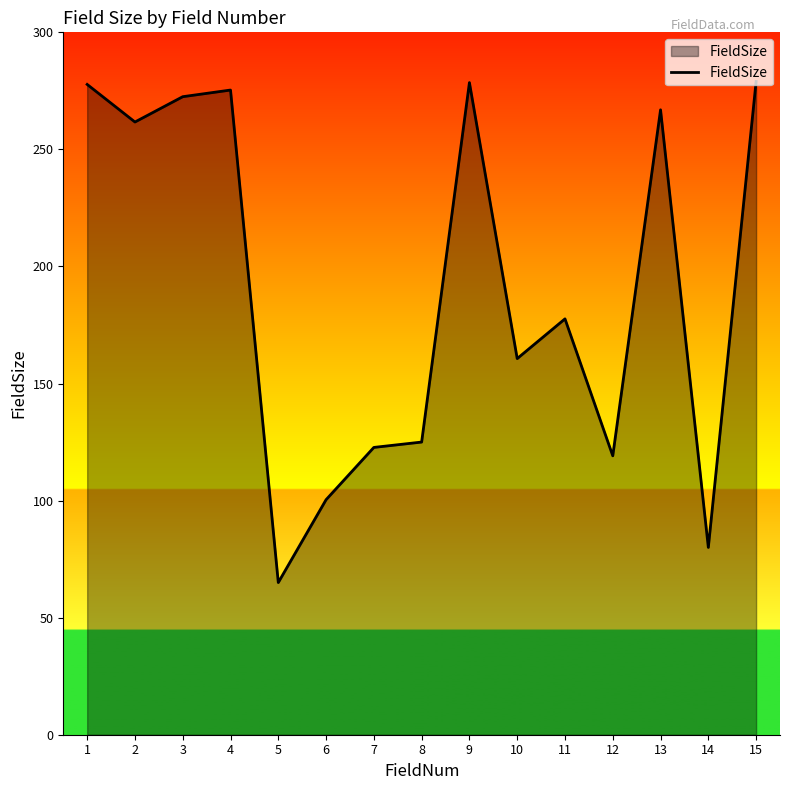

What is the minimum value shown in the chart?

65.0